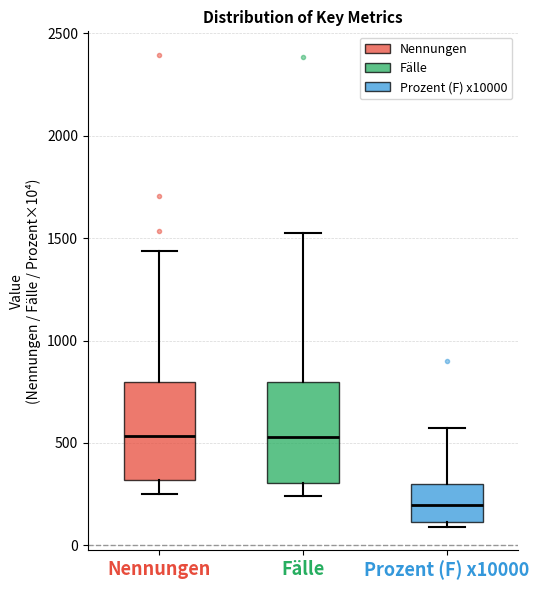

Reading left to right, transcribe this box plot: for each box, give where its median line is, the range the box spans, and where its two whiskers end, as read against the y-axis. The values are not printed on the chart, so give them approximately, as read against the axis.

Nennungen: median 550, box 300 to 800, whiskers 250 to 1450
Fälle: median 550, box 300 to 800, whiskers 250 to 1550
Prozent (F) x10000: median 200, box 100 to 300, whiskers 100 (just below the box's lower edge) to 550